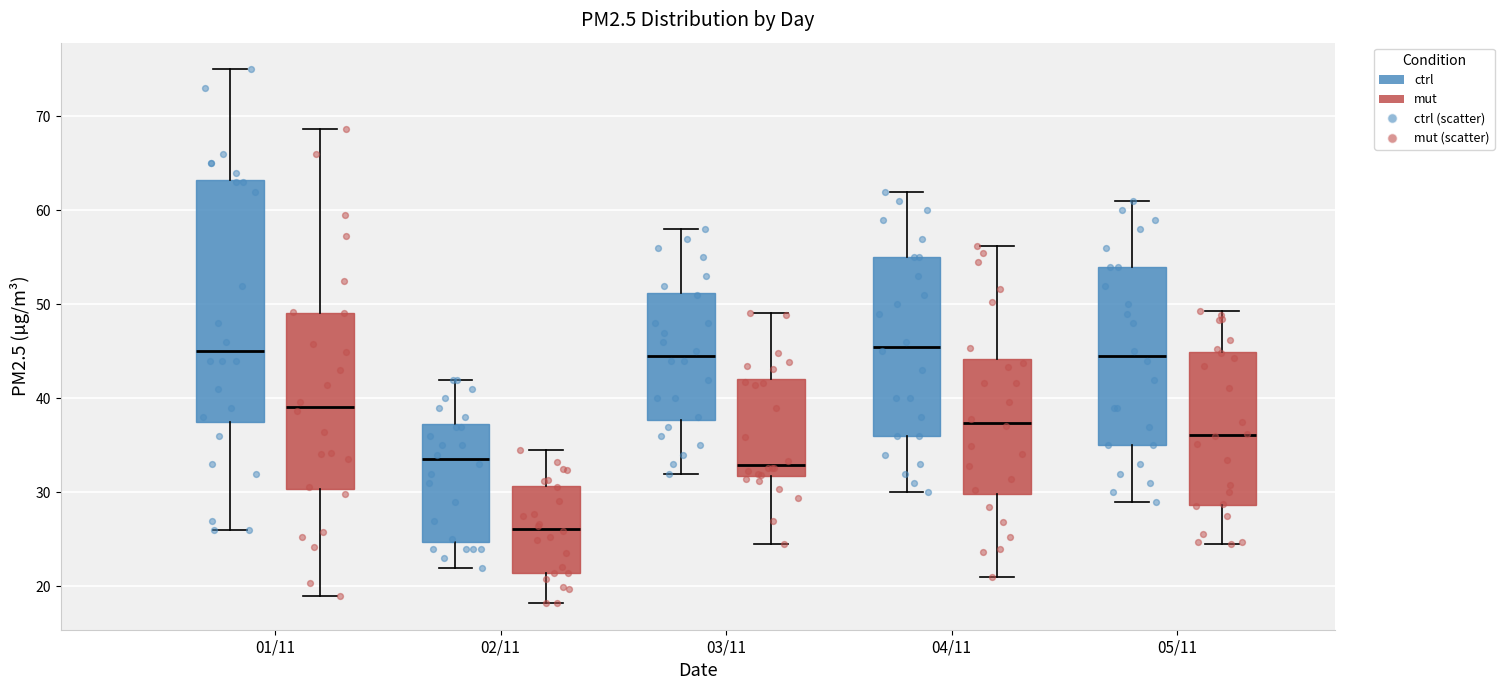

Comparing the boxes themselves (not the whiskers), which one is the tallest?

01/11 (ctrl)